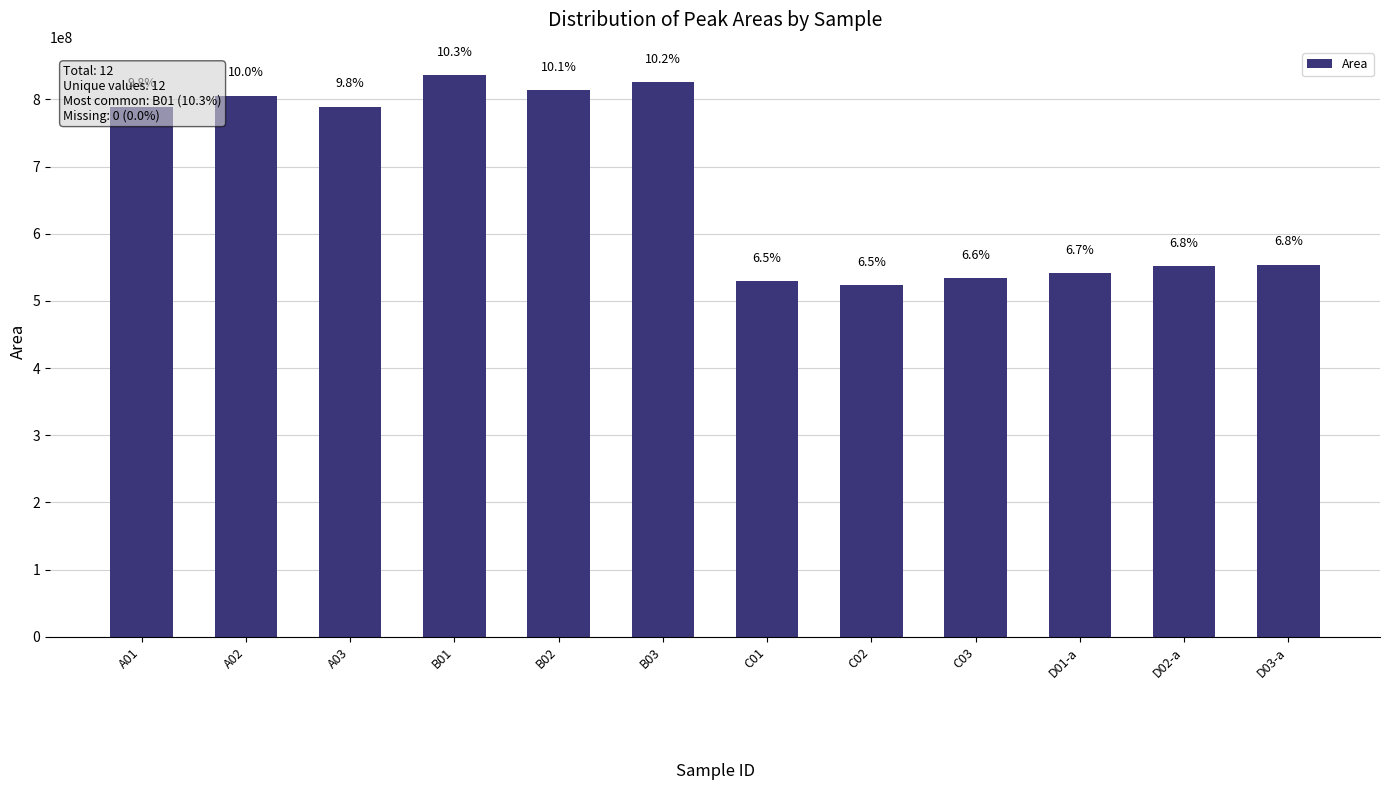

What is the greatest value displayed?

836543188